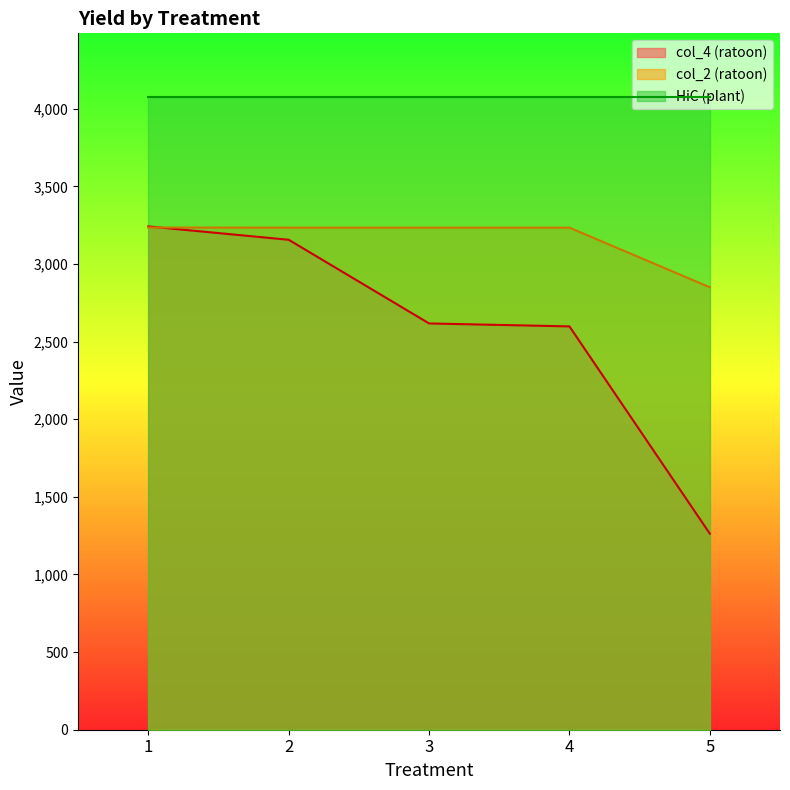

Which series changed the most between 2 and 3?

col_4 (ratoon)